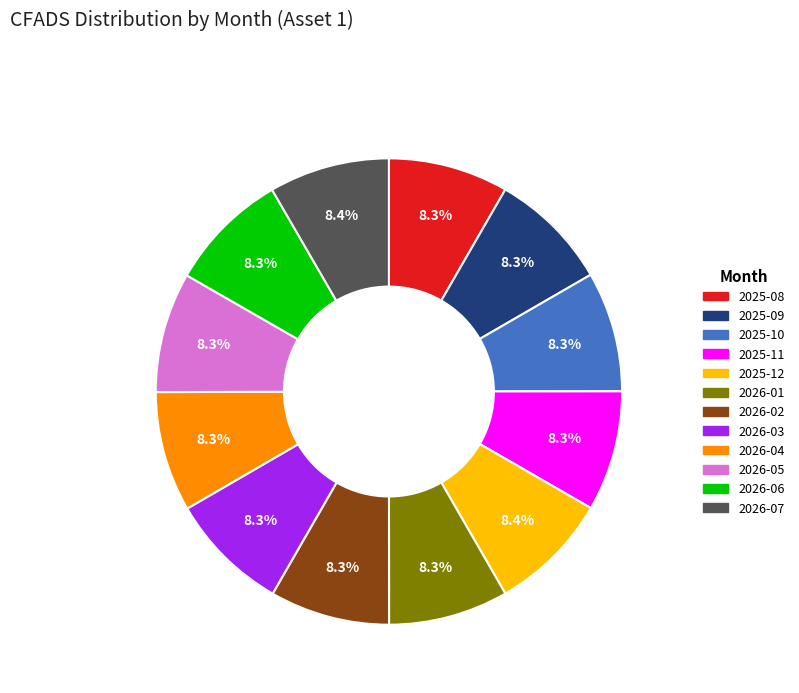

To the nearest percent, what percentage of the pie is 2026-06?

8%